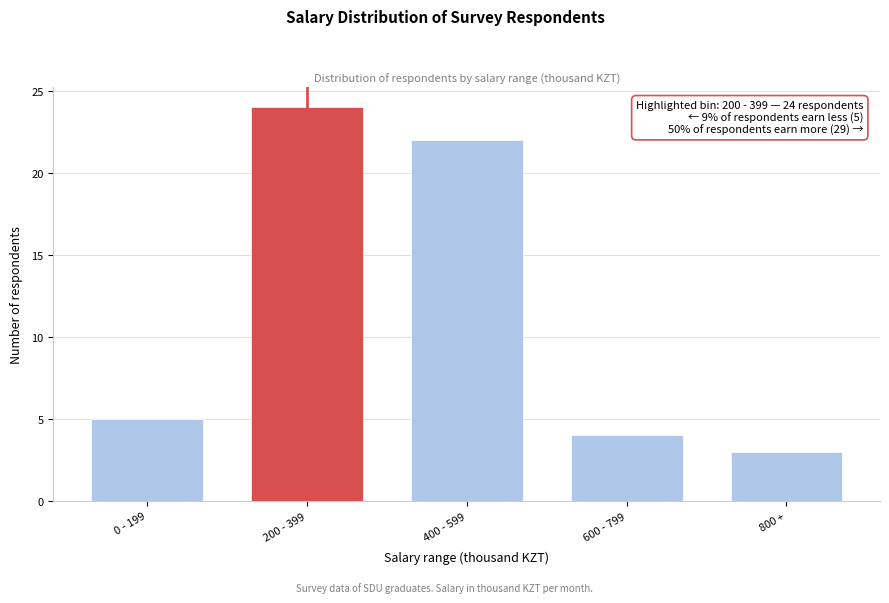

Reading right to left, list all the values displayed in this chart.

3	4	22	24	5